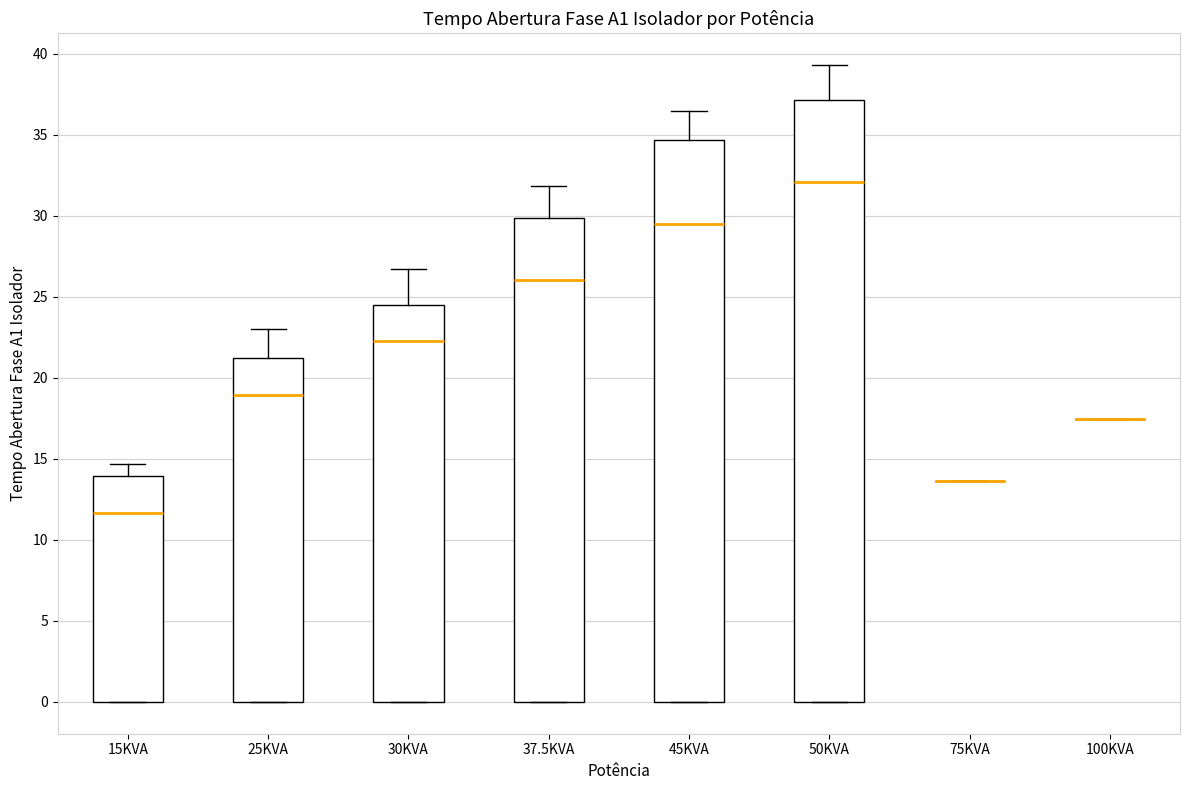

Reading left to right, read every box against the y-axis: the position of its median line, the range the box covers, and the ends of its whiskers. The values are not printed on the chart, so give them approximately, as read against the axis.

15KVA: median 11.5, box 0.0 to 14.0, whiskers 0.0 to 14.5
25KVA: median 19.0, box 0.0 to 21.0, whiskers 0.0 to 23.0
30KVA: median 22.5, box 0.0 to 24.5, whiskers 0.0 to 26.5
37.5KVA: median 26.0, box 0.0 to 30.0, whiskers 0.0 to 32.0
45KVA: median 29.5, box 0.0 to 34.5, whiskers 0.0 to 36.5
50KVA: median 32.0, box 0.0 to 37.0, whiskers 0.0 to 39.5
75KVA: box collapsed to a line at 13.5, whiskers 13.5 to 13.5
100KVA: box collapsed to a line at 17.5, whiskers 17.5 to 17.5